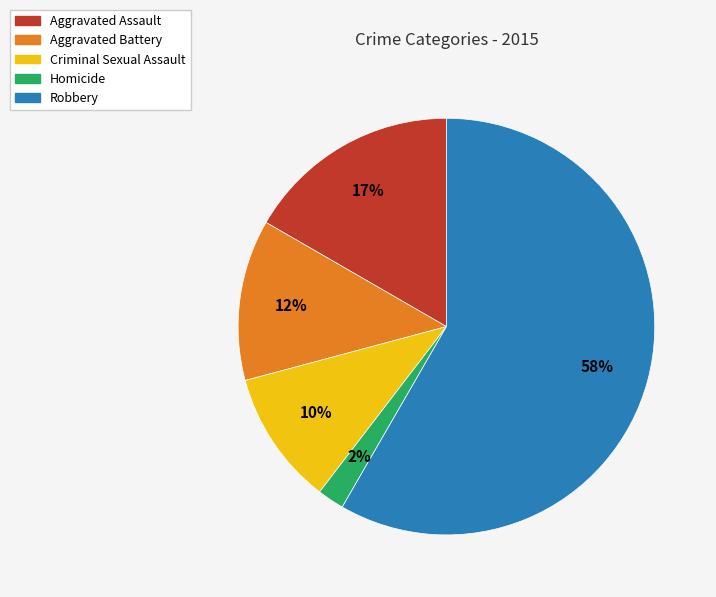

Rank the categories by value from highest to lowest.

Robbery, Aggravated Assault, Aggravated Battery, Criminal Sexual Assault, Homicide